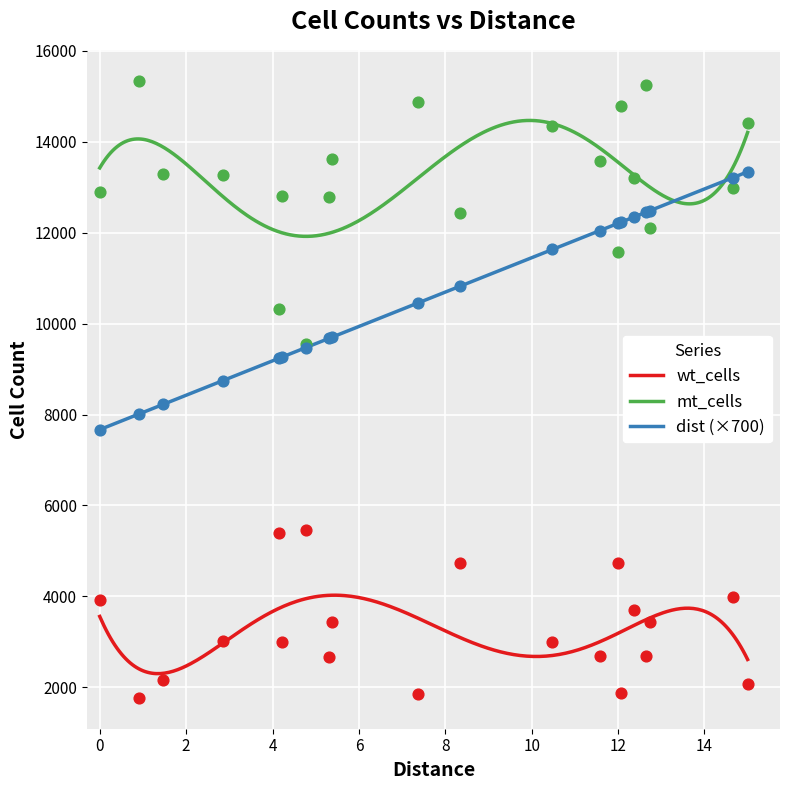

At how many categories does at least one series exceed 1860?

20